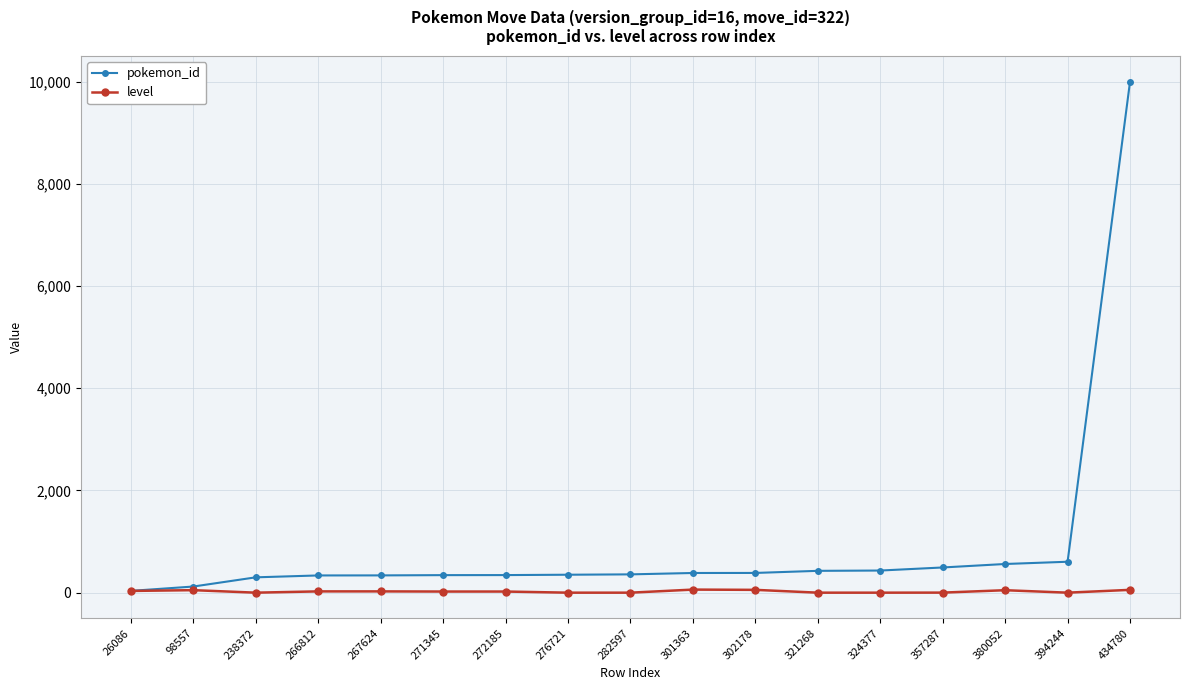

Is this an area chart (filled region under the line)?

No